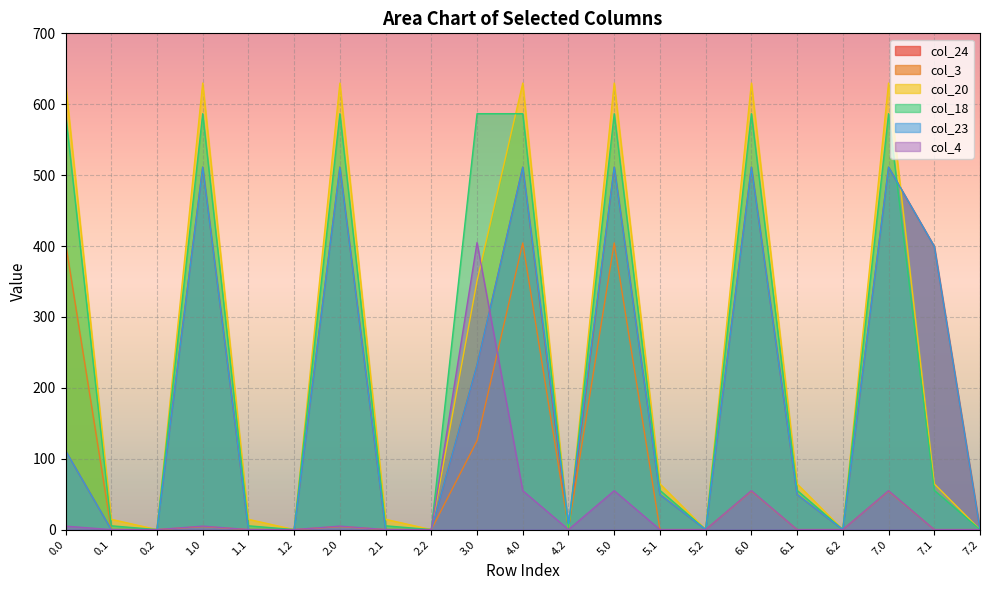

What position from the left is 6.2?

18